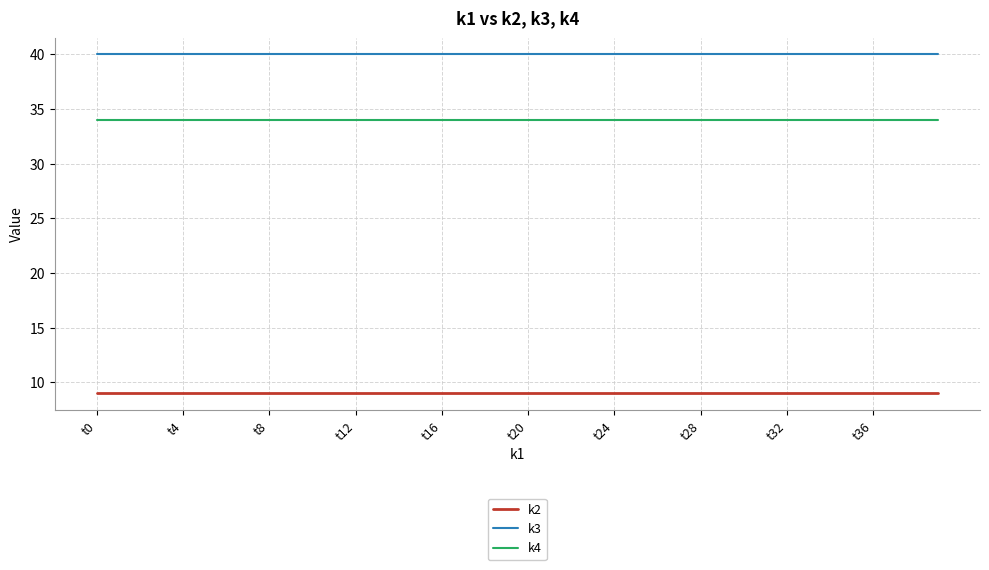

Which series has the largest total across all categories?

k3